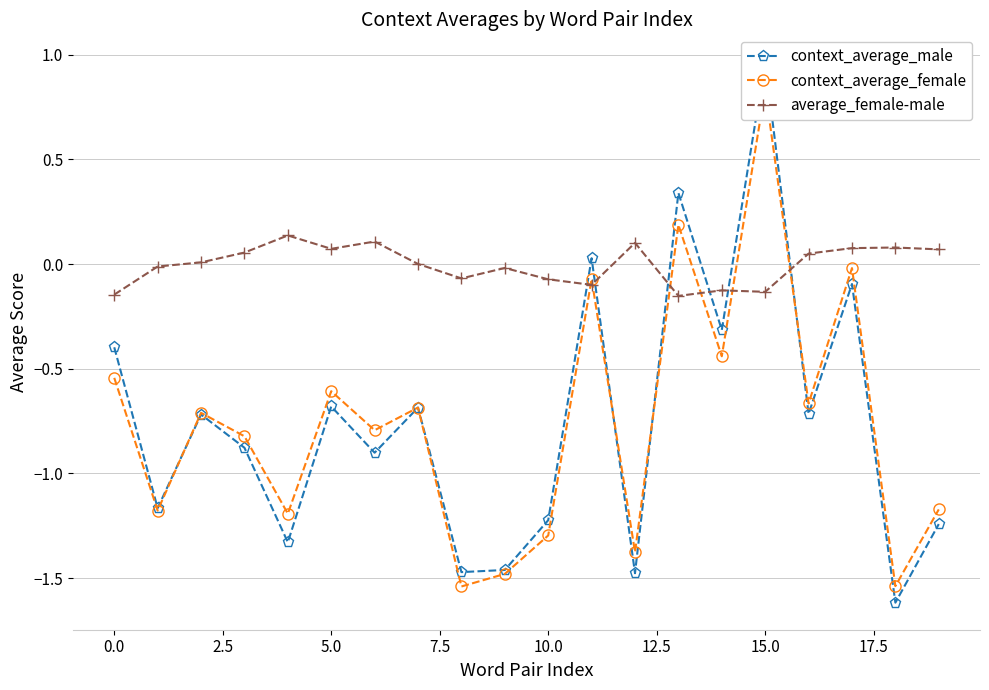

Rank the series at 19 from highest to lowest value.

average_female-male, context_average_female, context_average_male